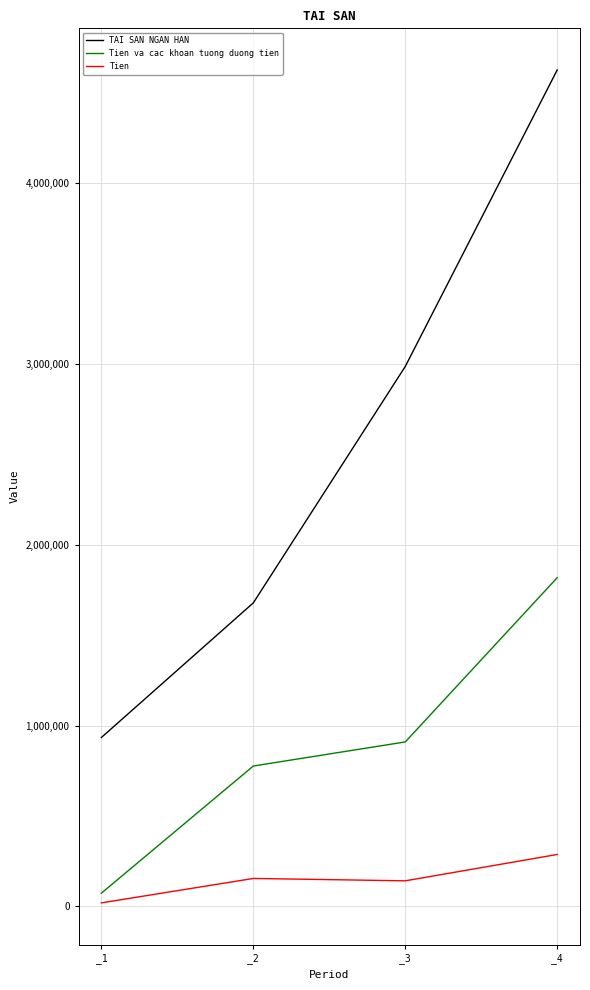

What is the average value of the TAI SAN NGAN HAN series?

2556672